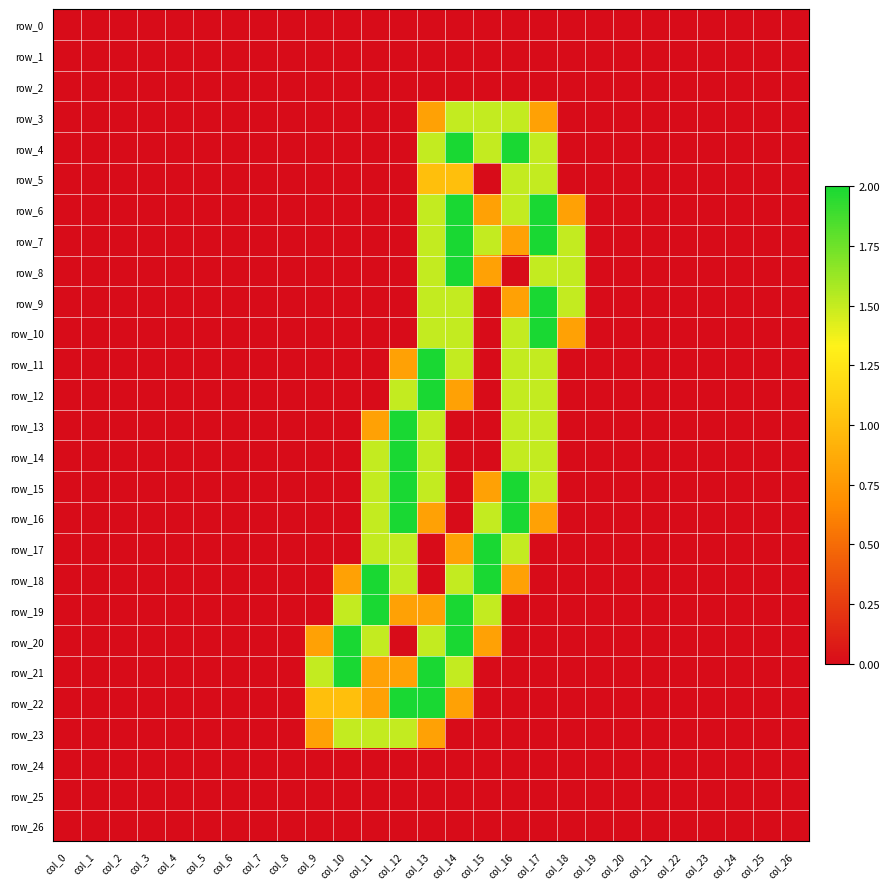

The row_4 series shows 2.0 at col_14. True or false?

True